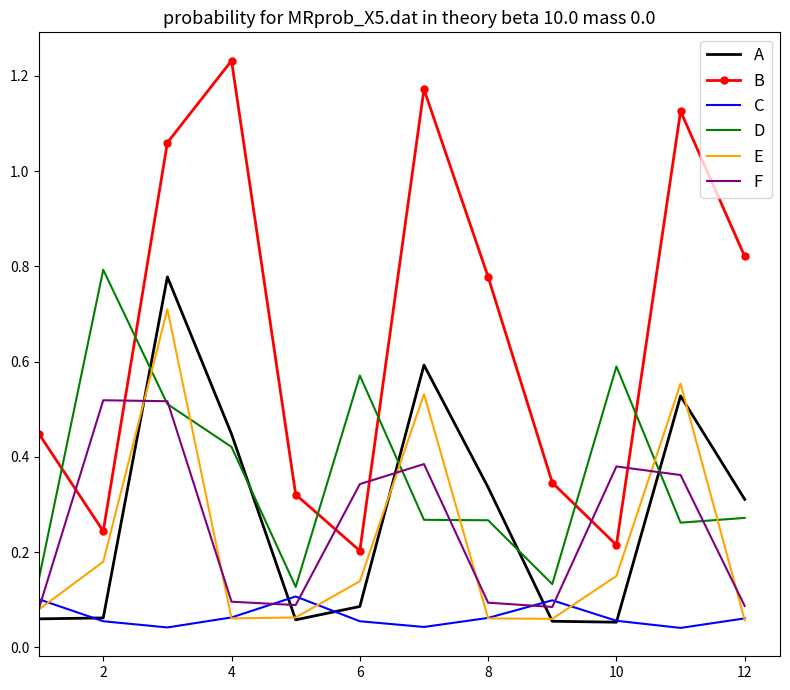

Which series has the widest spread of values?

B